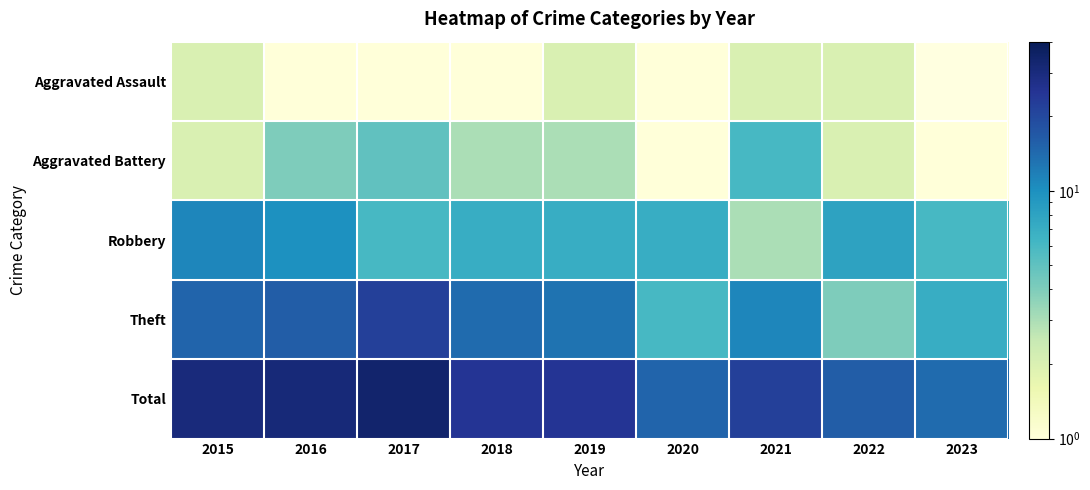

What is the difference between the highest and lowest values at 2015?

28.0